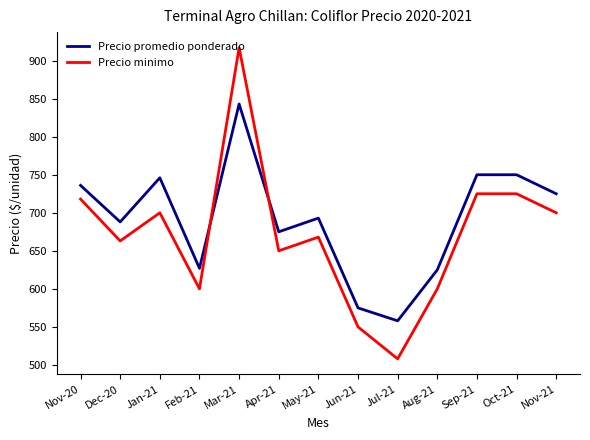

True or false: Precio minimo and Precio promedio ponderado cross at least once.

True